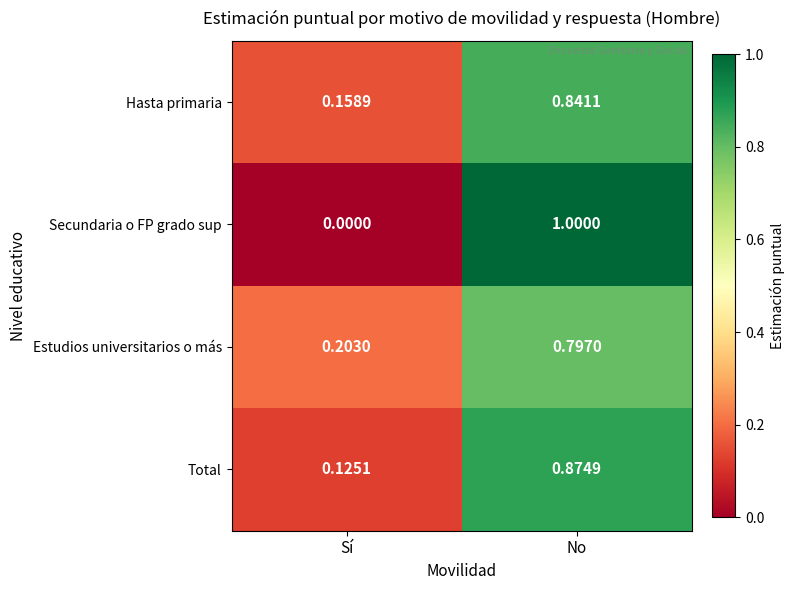

At which category is the sum across all series the highest?

No